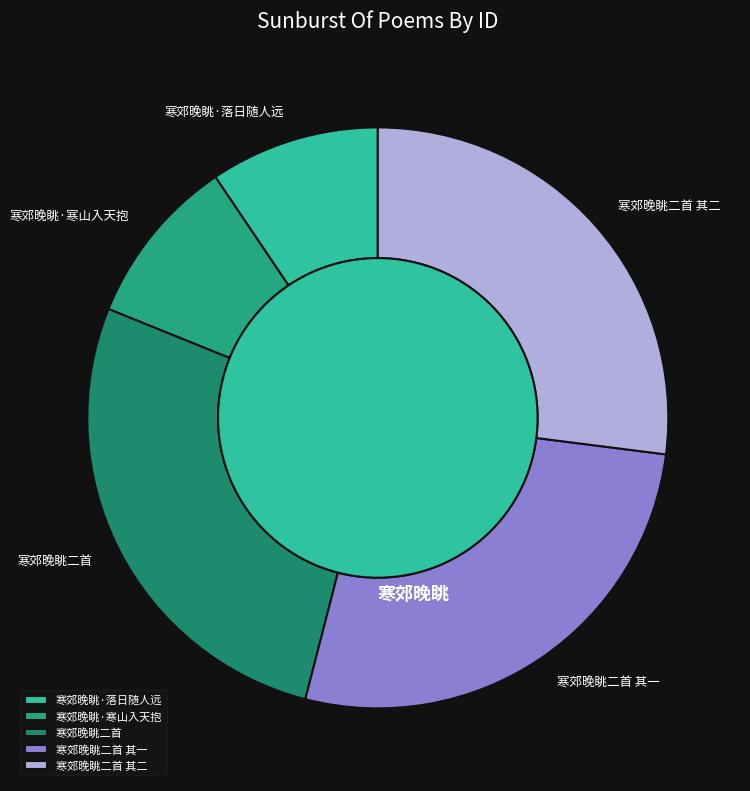

Is there any slice that represents more than half of the pie?

No